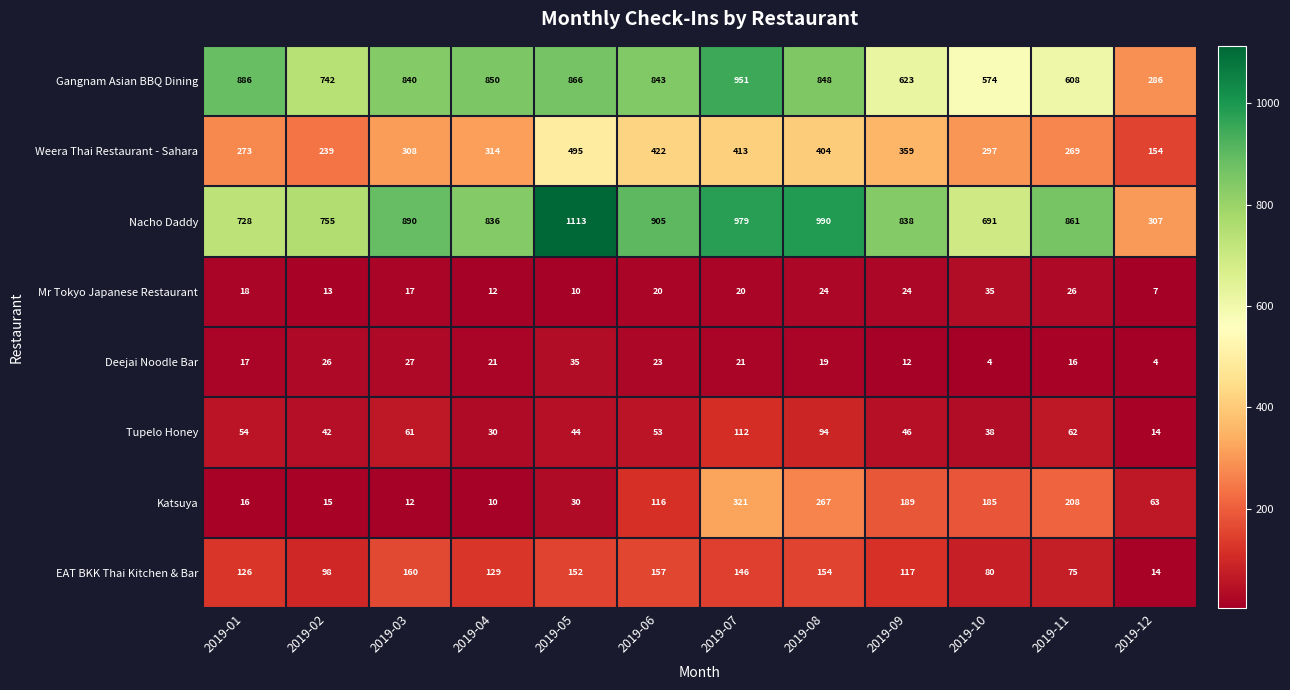

Which series has the largest total across all categories?

Nacho Daddy